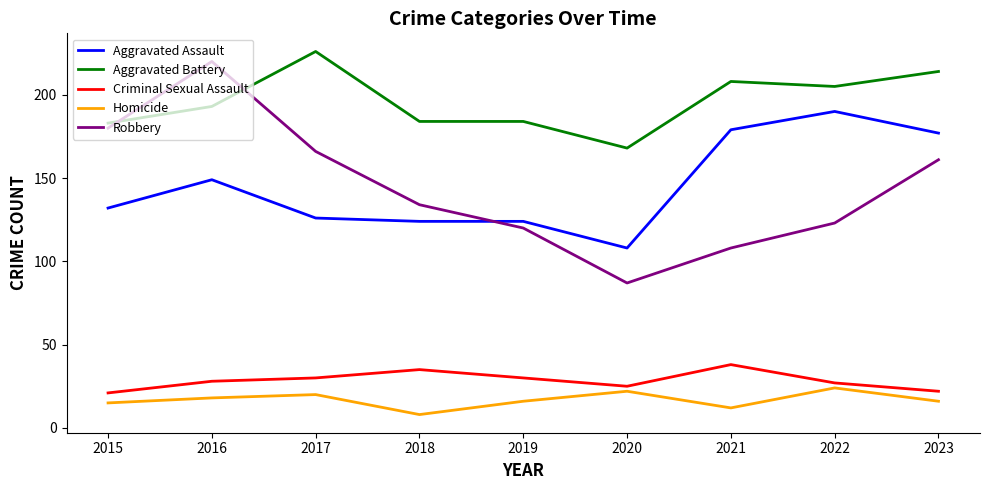

What is the average value of the Homicide series?

17